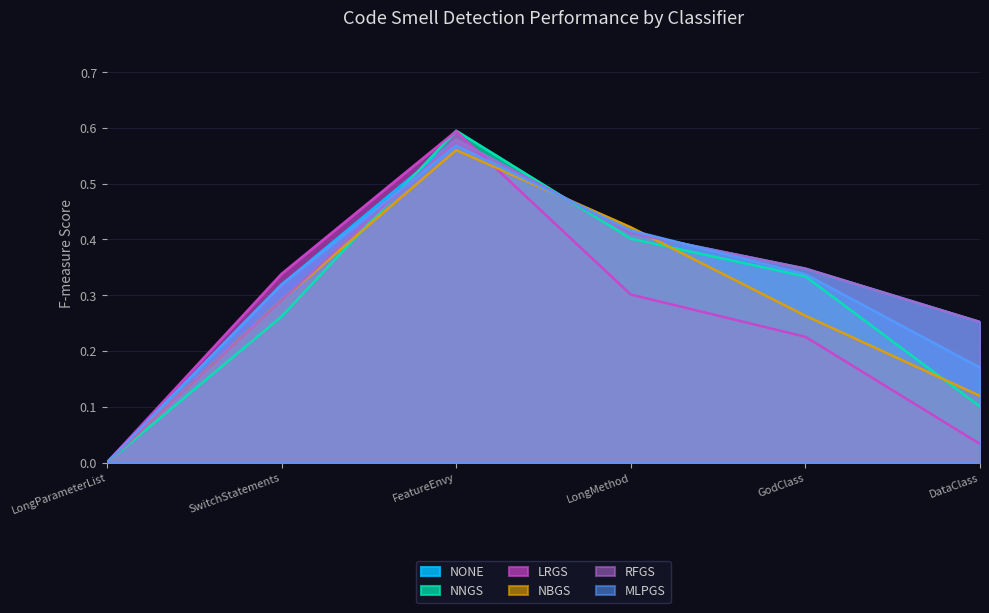

What position from the left is FeatureEnvy?

3